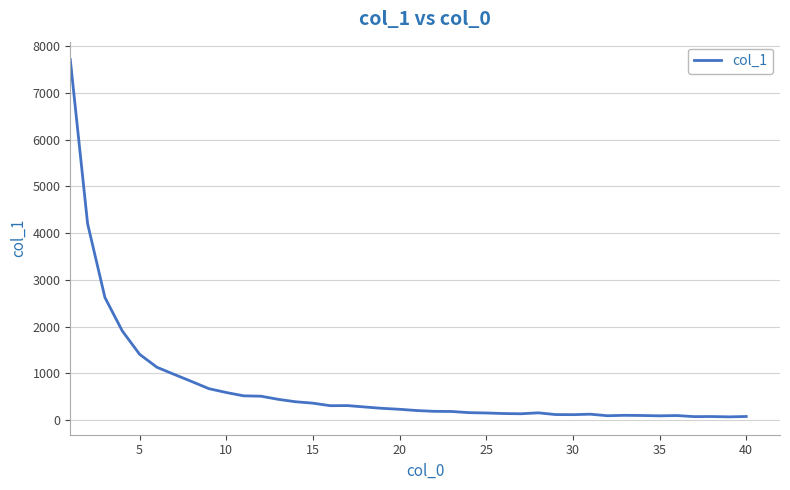

What is the maximum value shown in the chart?

7716